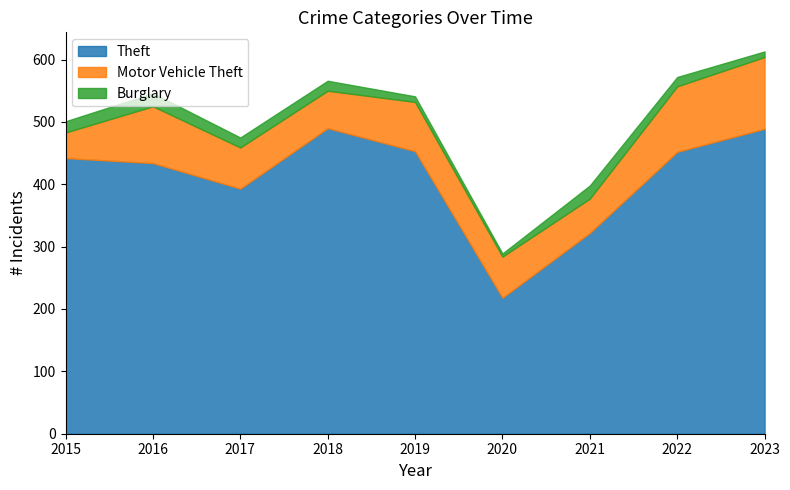

True or false: Theft and Motor Vehicle Theft intersect in this chart.

False